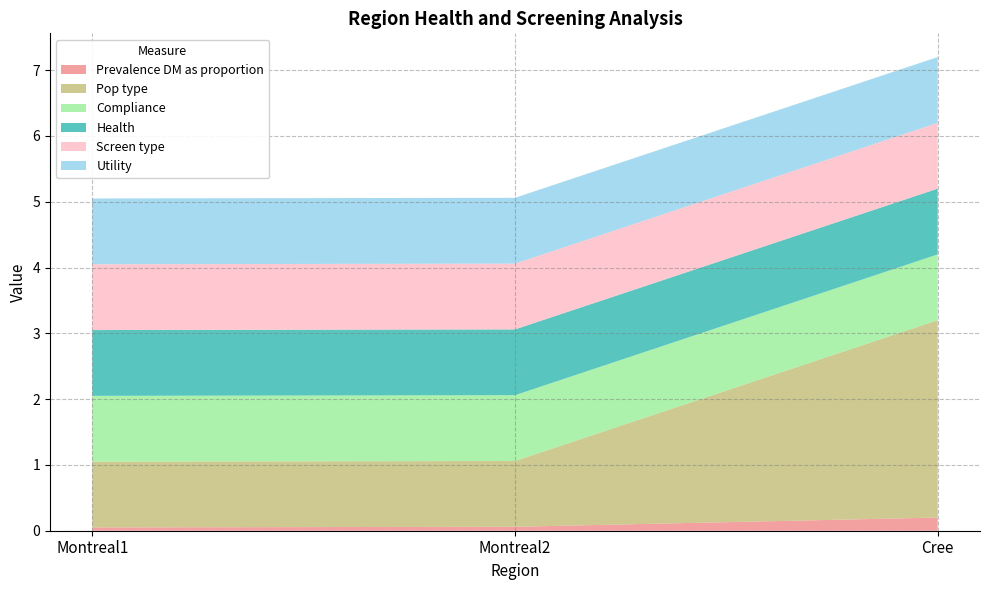

Reading right to left, transcribe all the data shown in this chart.

Prevalence DM as proportion: 0.2	0.1	0.1
Pop type: 3.0	1.0	1.0
Compliance: 1.0	1.0	1.0
Health: 1.0	1.0	1.0
Screen type: 1.0	1.0	1.0
Utility: 1.0	1.0	1.0